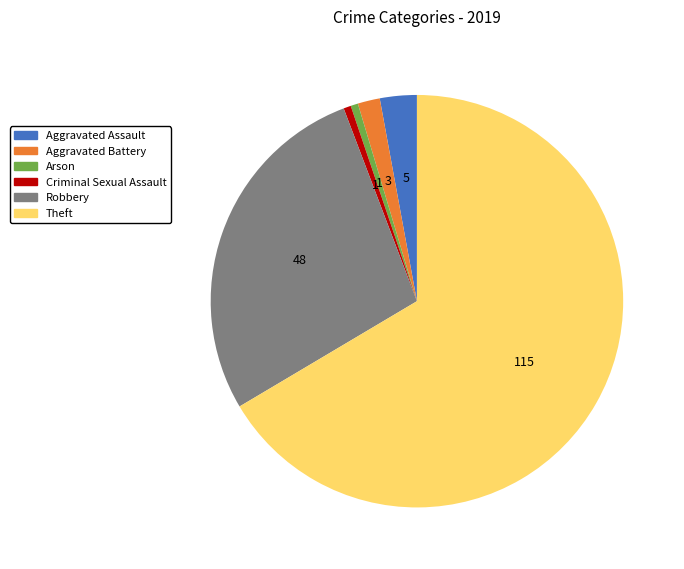

Does any single category account for the majority?

Yes